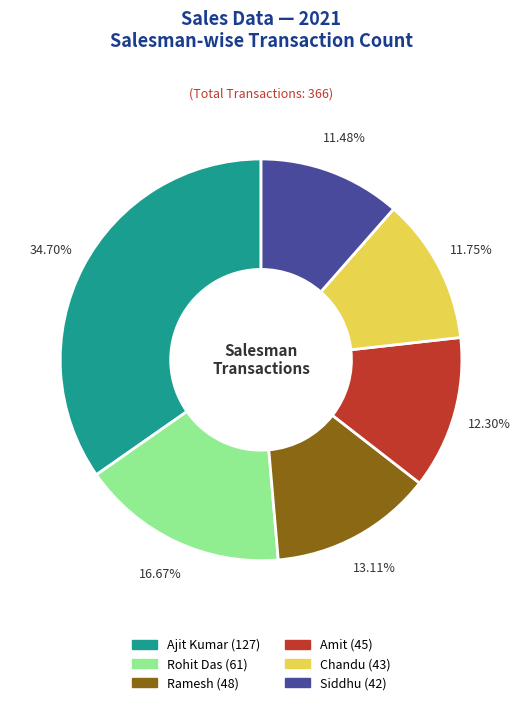

What portion of the pie excludes Ajit Kumar?

65.3%